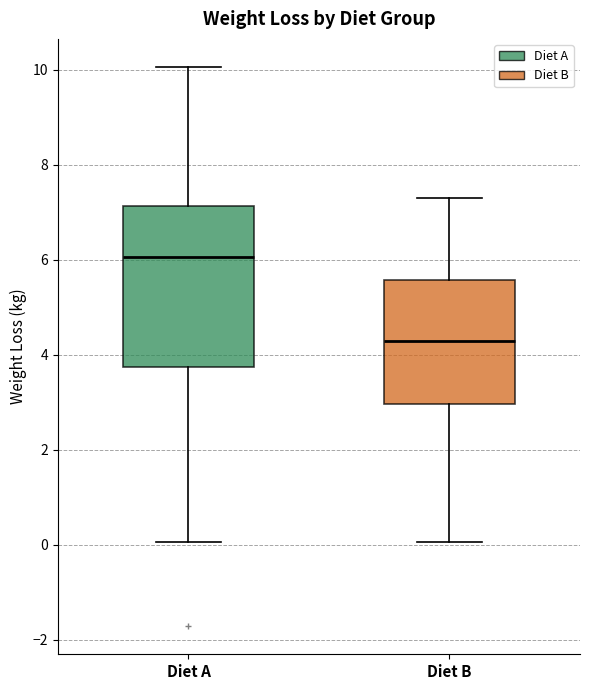

Which box has the lowest median line?

Diet B